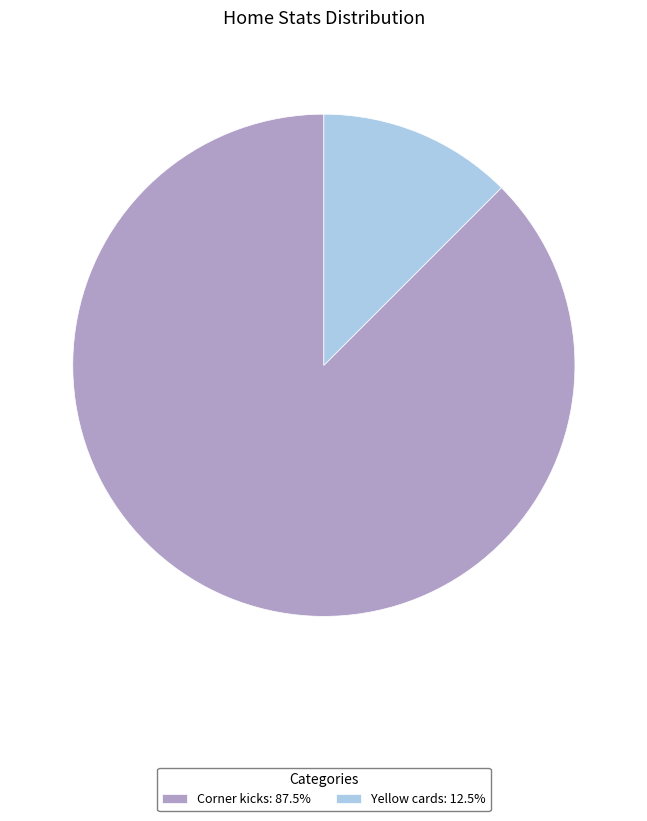

Does any single category account for the majority?

Yes